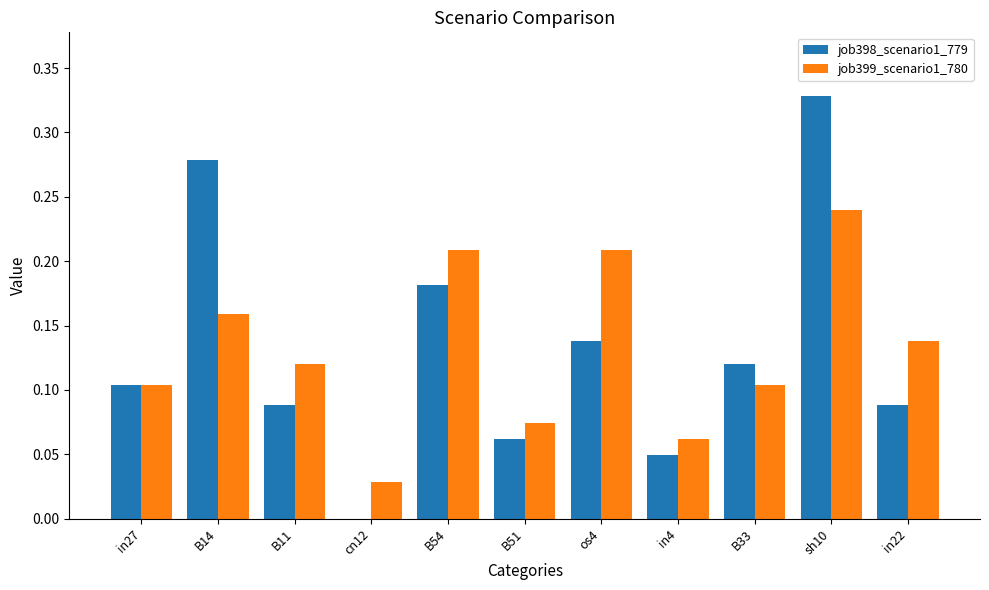

True or false: job399_scenario1_780 has a value of 0.1 at B51.

True